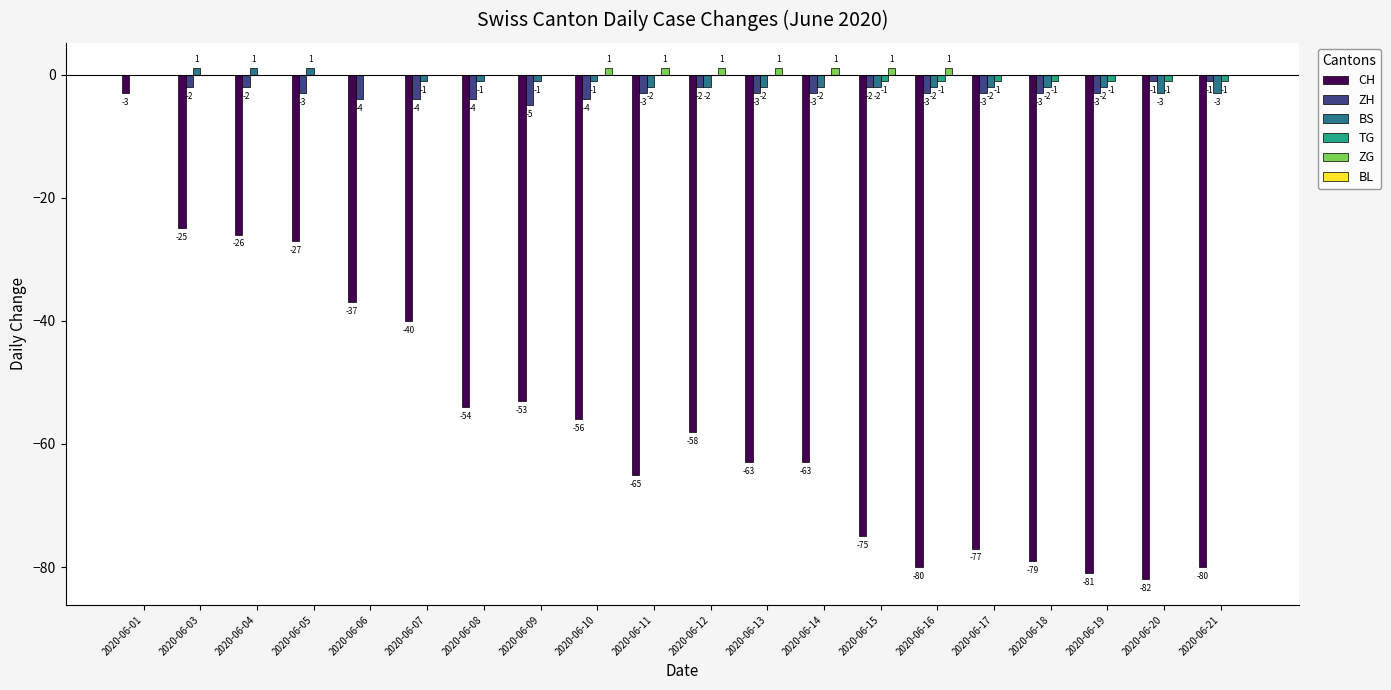

At which category is the sum across all series the highest?

2020-06-01